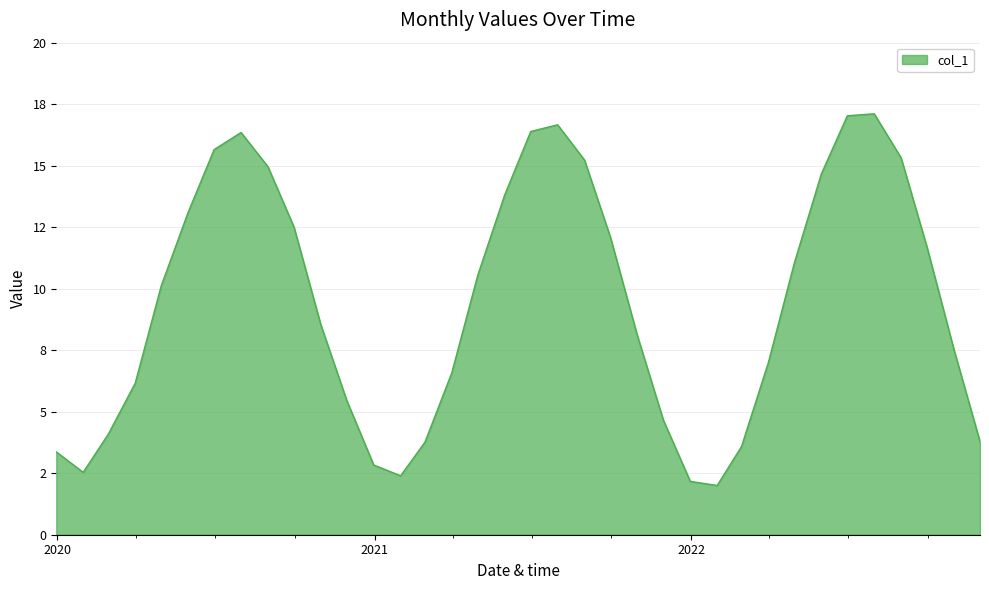

What is the average value?

9.4